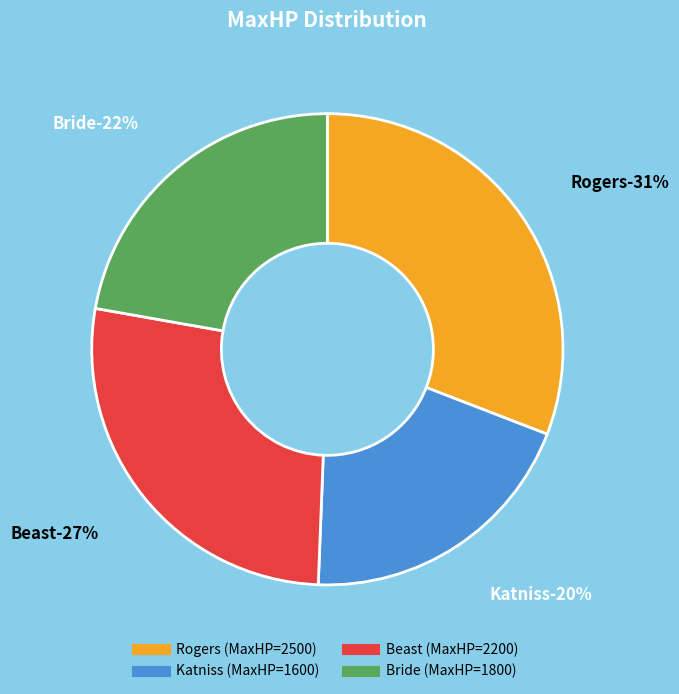

Count the number of slices in the pie.

4